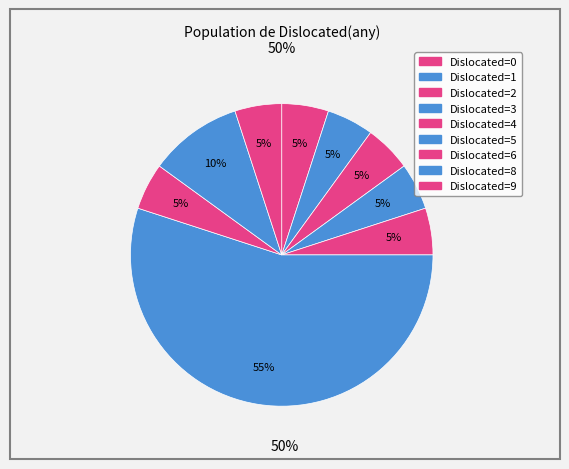

How many segments does this pie chart have?

9